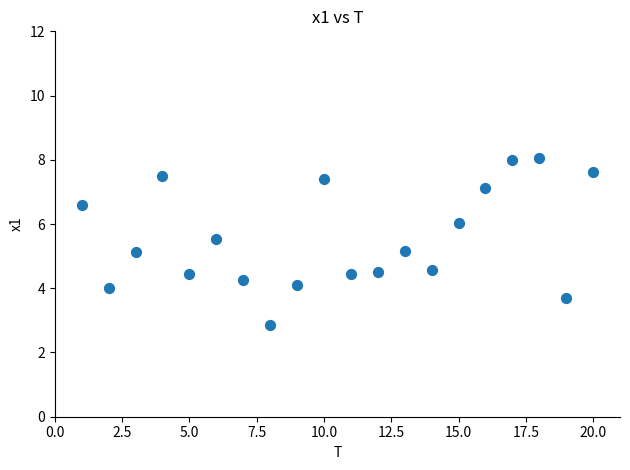

What is the range of X values (max minus min)?

19.0